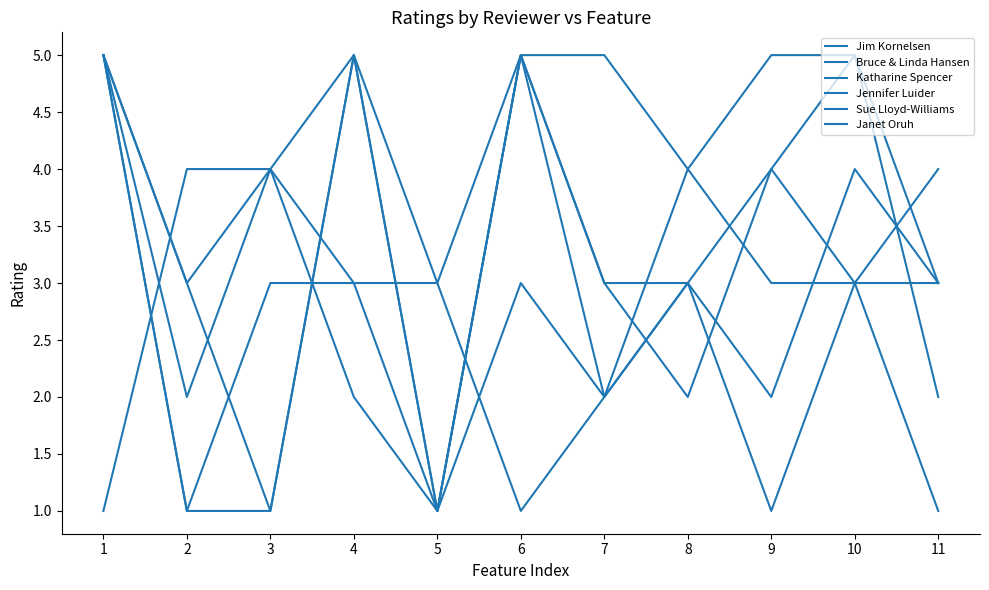

What is the value of the Jim Kornelsen point at the 8th from the left?

3